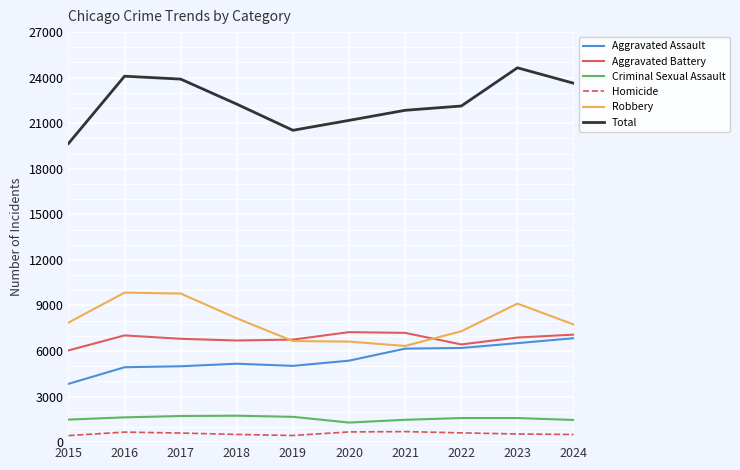

Is this an area chart (filled region under the line)?

No